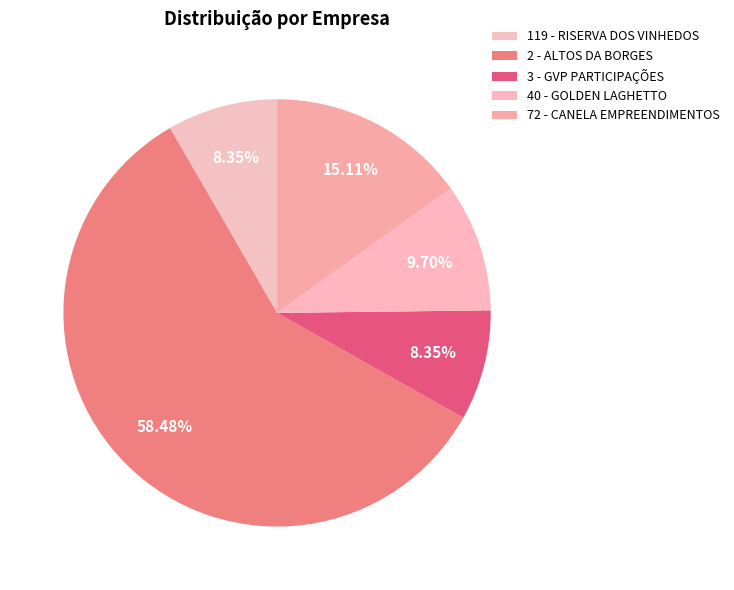

Which slice is the smallest?

119 - RISERVA DOS VINHEDOS